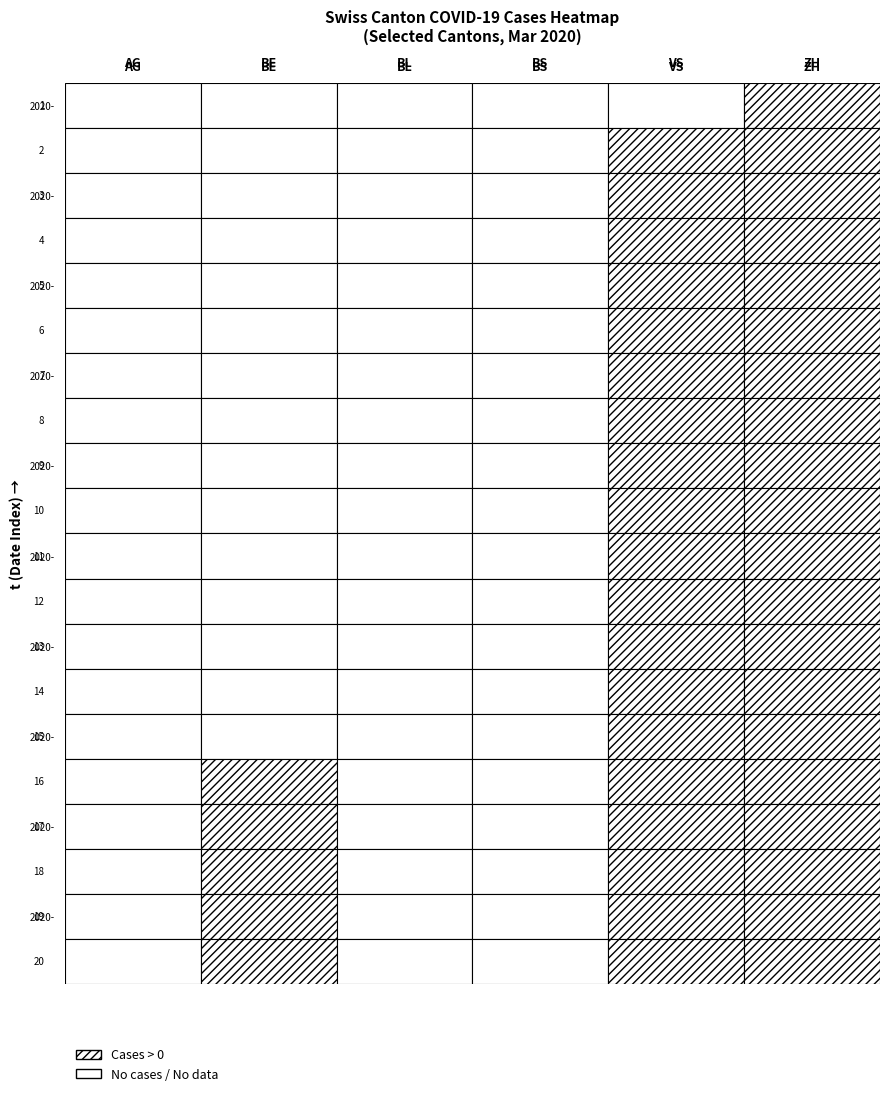

Reading left to right, list all the values displayed in this chart.

2020-03-08: 0=0	1=0	2=0	3=0	4=0	5=1
2020-03-09: 0=0	1=0	2=0	3=0	4=1	5=2
2020-03-10: 0=0	1=0	2=0	3=0	4=1	5=2
2020-03-11: 0=0	1=0	2=0	3=0	4=1	5=5
2020-03-12: 0=0	1=0	2=0	3=0	4=1	5=5
2020-03-13: 0=0	1=0	2=0	3=0	4=1	5=6
2020-03-14: 0=0	1=0	2=0	3=0	4=1	5=6
2020-03-15: 0=0	1=0	2=0	3=0	4=1	5=9
2020-03-16: 0=0	1=0	2=0	3=0	4=1	5=10
2020-03-17: 0=0	1=0	2=0	3=0	4=2	5=19
2020-03-18: 0=0	1=0	2=0	3=0	4=2	5=47
2020-03-19: 0=0	1=0	2=0	3=0	4=5	5=70
2020-03-20: 0=0	1=0	2=0	3=0	4=5	5=77
2020-03-21: 0=0	1=0	2=0	3=0	4=6	5=92
2020-03-22: 0=0	1=0	2=0	3=0	4=7	5=110
2020-03-23: 0=0	1=6	2=0	3=0	4=9	5=128
2020-03-24: 0=0	1=6	2=0	3=0	4=12	5=135
2020-03-25: 0=0	1=7	2=0	3=0	4=14	5=157
2020-03-26: 0=0	1=7	2=0	3=0	4=17	5=172
2020-03-27: 0=0	1=7	2=0	3=0	4=16	5=176